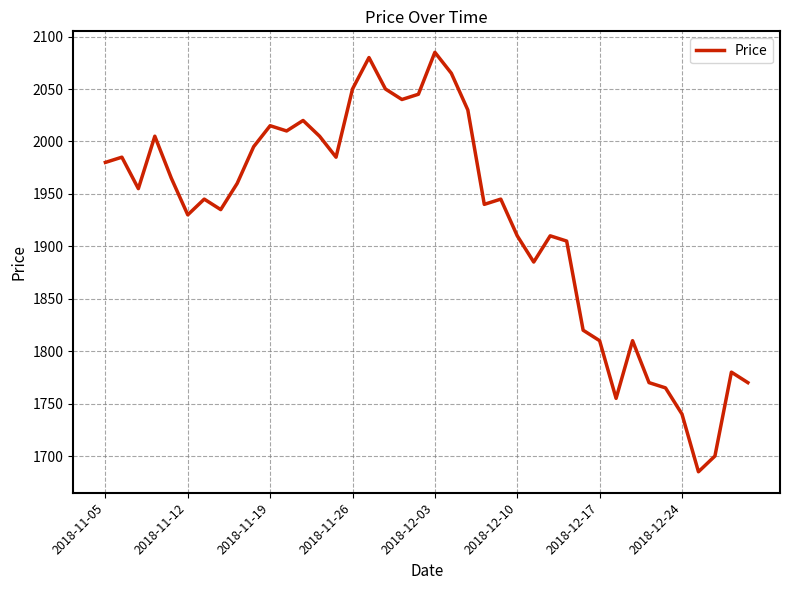

What is the minimum value shown in the chart?

1685